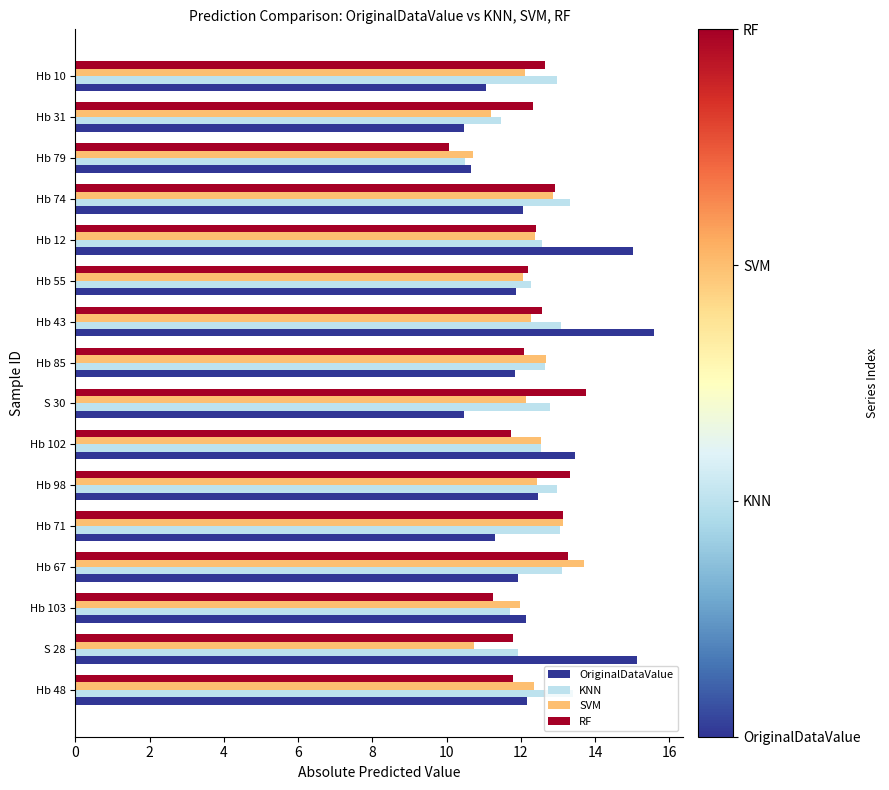

Which category has the highest value in the SVM series?

Hb 67